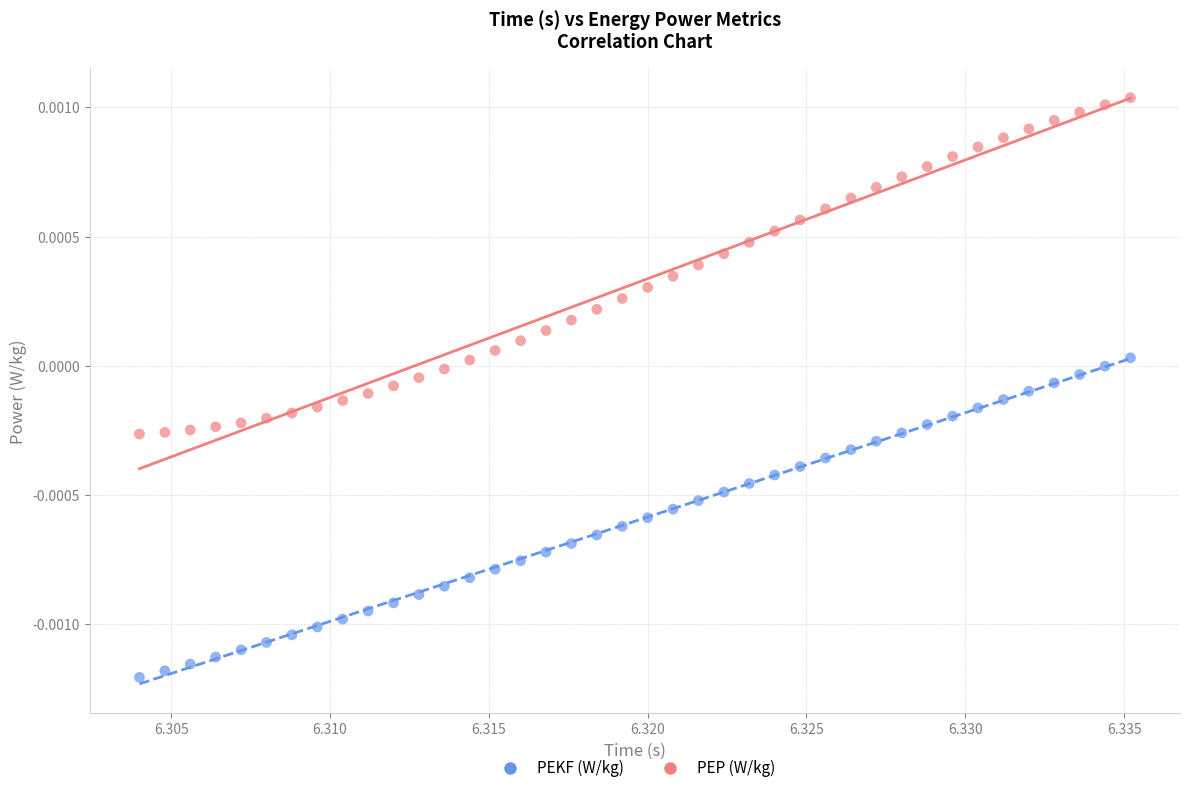

Which series contains the highest Y value?

PEP (W/kg)